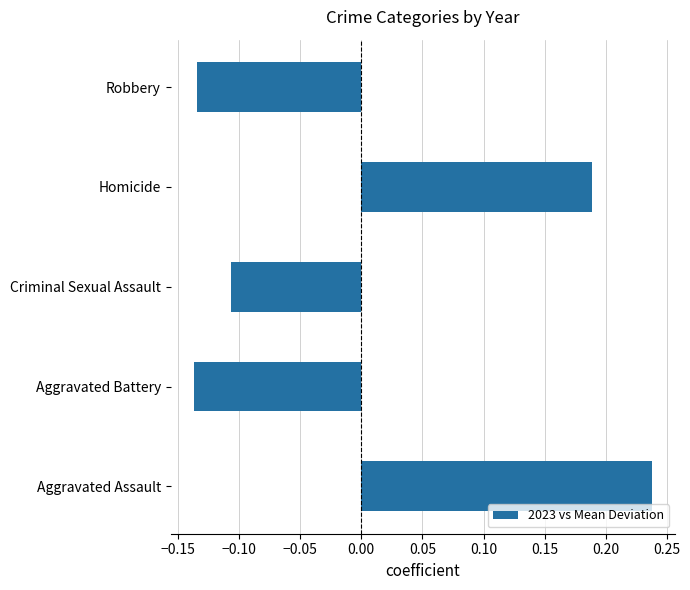

What is the difference between the values at Aggravated Battery and Homicide?

0.3